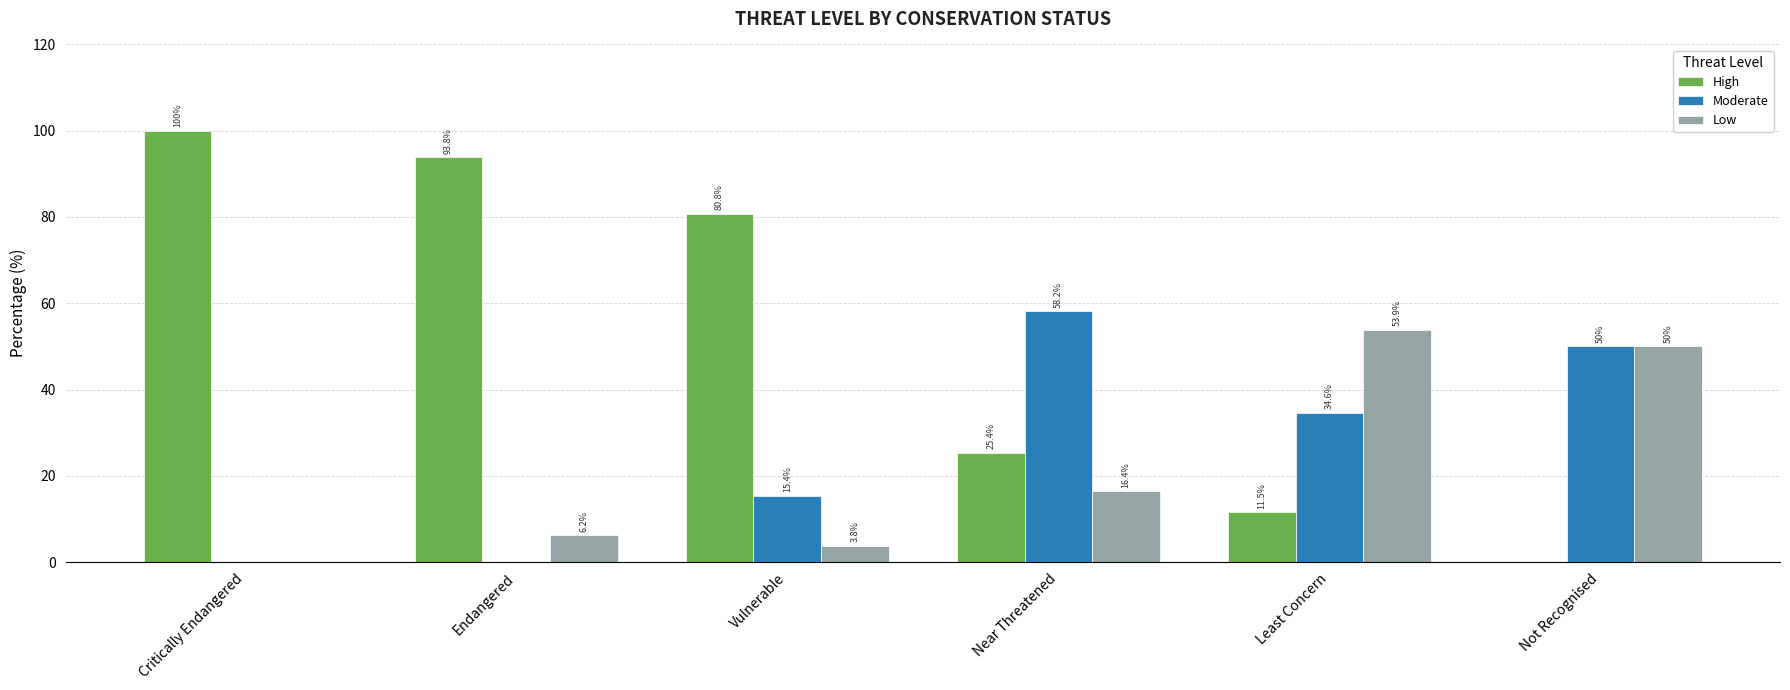

Reading left to right, what are all the values shown in this chart?

High: Critically Endangered=100.0	Endangered=93.8	Vulnerable=80.8	Near Threatened=25.4	Least Concern=11.5	Not Recognised=0.0
Moderate: Critically Endangered=0.0	Endangered=0.0	Vulnerable=15.4	Near Threatened=58.2	Least Concern=34.6	Not Recognised=50.0
Low: Critically Endangered=0.0	Endangered=6.2	Vulnerable=3.8	Near Threatened=16.4	Least Concern=53.9	Not Recognised=50.0